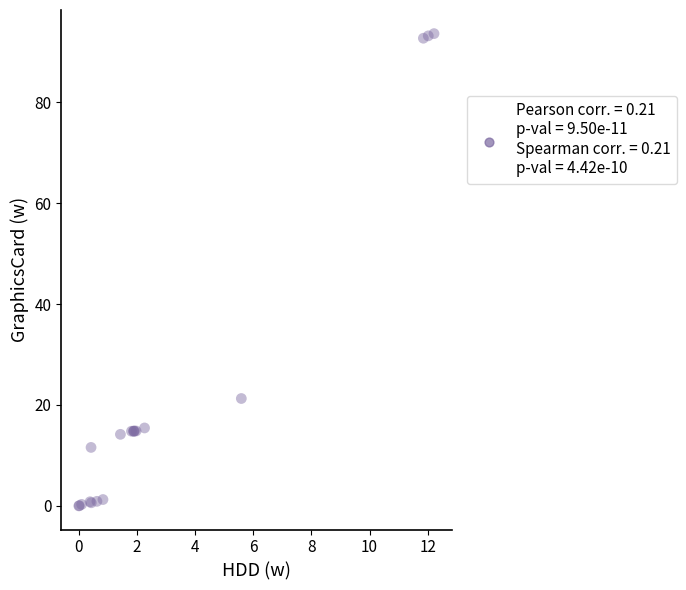

What Y value in the scatter plot is closest to 46?

21.3